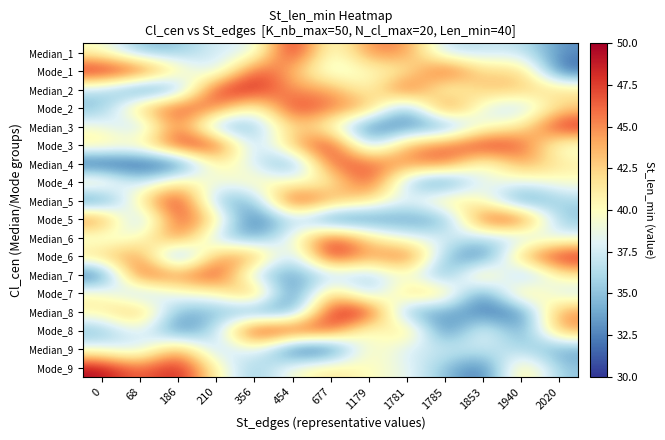

Reading left to right, what are all the values shown in this chart?

Median_1: 0=39.9	68=34.6	186=35.1	210=37.9	356=37.5	454=49.9	677=38.2	1179=45.4	1781=45.2	1785=36.2	1853=36.9	1940=37.0	2020=32.9
Mode_1: 0=49.5	68=48.2	186=41.2	210=36.3	356=47.8	454=43.5	677=37.8	1179=40.1	1781=40.5	1785=48.6	1853=41.4	1940=43.4	2020=31.0
Median_2: 0=36.5	68=31.1	186=33.6	210=48.5	356=48.8	454=44.3	677=44.7	1179=39.2	1781=48.6	1785=38.1	1853=43.7	1940=43.0	2020=42.0
Mode_2: 0=34.4	68=43.6	186=47.6	210=45.9	356=38.6	454=48.4	677=45.6	1179=44.5	1781=32.5	1785=48.3	1853=37.8	1940=35.9	2020=42.3
Median_3: 0=39.4	68=35.1	186=46.8	210=33.6	356=34.5	454=43.2	677=39.6	1179=31.5	1781=32.8	1785=32.2	1853=39.6	1940=40.8	2020=49.2
Mode_3: 0=41.7	68=40.5	186=48.4	210=48.4	356=35.0	454=43.7	677=49.3	1179=34.5	1781=44.3	1785=46.0	1853=48.7	1940=47.1	2020=38.4
Median_4: 0=30.1	68=30.7	186=30.3	210=41.8	356=37.7	454=32.3	677=47.3	1179=46.4	1781=44.7	1785=46.8	1853=38.0	1940=45.0	2020=41.2
Mode_4: 0=42.3	68=36.0	186=42.0	210=38.5	356=40.8	454=39.7	677=40.0	1179=48.3	1781=35.3	1785=31.0	1853=39.3	1940=38.2	2020=39.7
Median_5: 0=31.4	68=41.6	186=49.7	210=34.2	356=34.2	454=49.2	677=44.1	1179=41.9	1781=37.6	1785=42.8	1853=40.0	1940=31.8	2020=35.9
Mode_5: 0=46.6	68=33.5	186=48.1	210=41.8	356=30.3	454=37.4	677=30.8	1179=32.5	1781=33.6	1785=33.3	1853=47.7	1940=48.1	2020=34.7
Median_6: 0=38.1	68=39.4	186=46.6	210=35.8	356=33.5	454=39.2	677=48.0	1179=41.9	1781=38.3	1785=38.1	1853=36.2	1940=36.4	2020=38.3
Mode_6: 0=42.8	68=45.9	186=30.7	210=44.7	356=45.5	454=34.9	677=49.7	1179=43.5	1781=47.9	1785=34.9	1853=31.0	1940=44.2	2020=49.1
Median_7: 0=30.5	68=48.3	186=44.6	210=49.1	356=35.5	454=33.4	677=36.5	1179=35.5	1781=39.8	1785=32.6	1853=44.8	1940=32.8	2020=41.4
Mode_7: 0=40.7	68=34.7	186=39.5	210=39.3	356=46.1	454=30.4	677=44.3	1179=35.0	1781=43.2	1785=42.7	1853=31.1	1940=44.4	2020=36.8
Median_8: 0=41.0	68=44.9	186=33.6	210=35.0	356=32.7	454=33.0	677=48.8	1179=49.4	1781=32.9	1785=33.9	1853=32.0	1940=31.6	2020=45.4
Mode_8: 0=34.2	68=39.2	186=31.7	210=36.6	356=49.8	454=48.0	677=47.3	1179=37.7	1781=44.0	1785=30.7	1853=40.0	1940=32.3	2020=44.7
Median_9: 0=38.7	68=36.5	186=45.0	210=35.3	356=39.7	454=30.1	677=30.1	1179=41.4	1781=37.1	1785=37.5	1853=37.3	1940=36.2	2020=33.4
Mode_9: 0=49.6	68=45.5	186=49.4	210=40.5	356=34.8	454=39.7	677=41.8	1179=40.0	1781=38.6	1785=35.0	1853=31.1	1940=42.9	2020=35.0